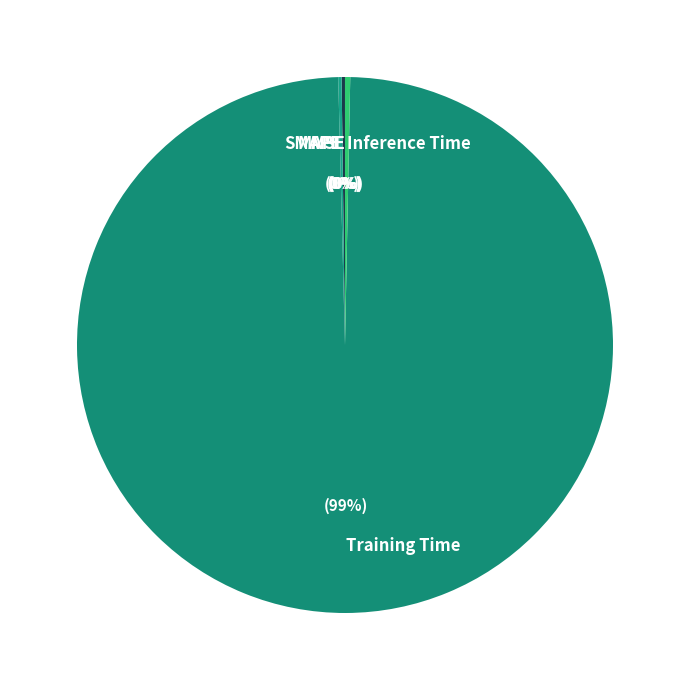

To the nearest percent, what is the average slice percentage?

20%